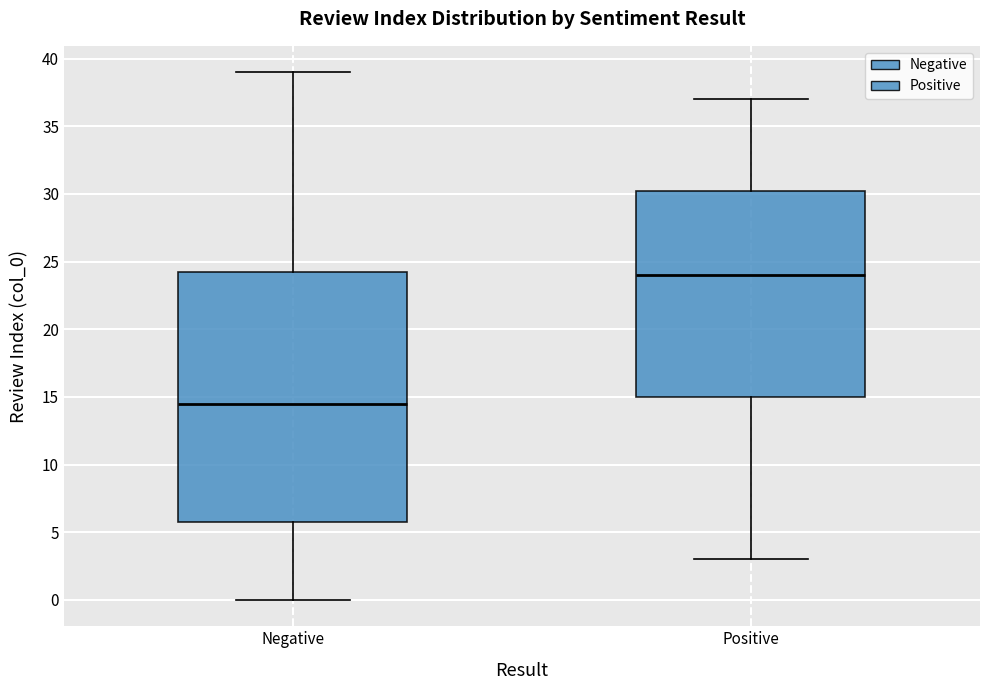

Which box is the tallest, from its lower edge to its upper edge?

Negative